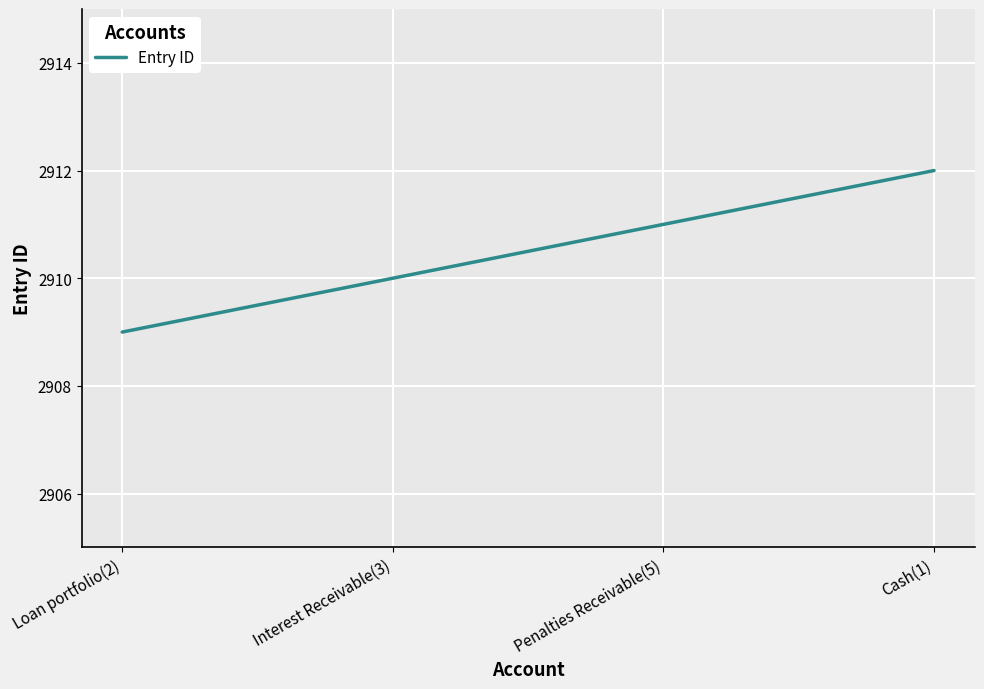

What is the difference between the maximum and minimum values?

3